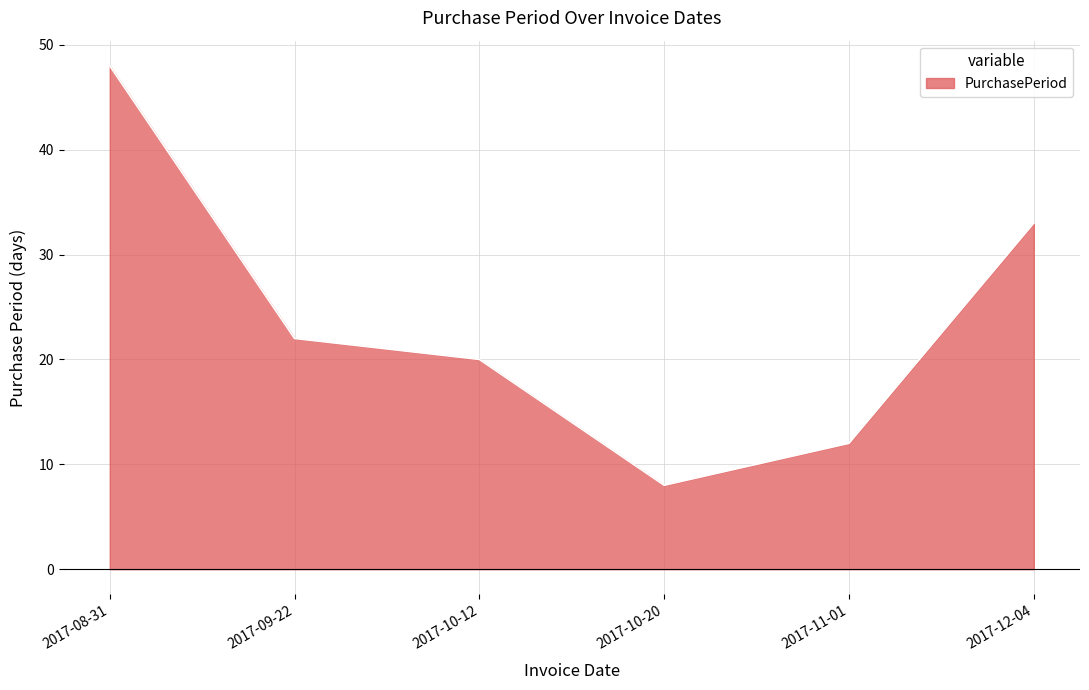

True or false: the data shows 48 at 2017-08-31.

True